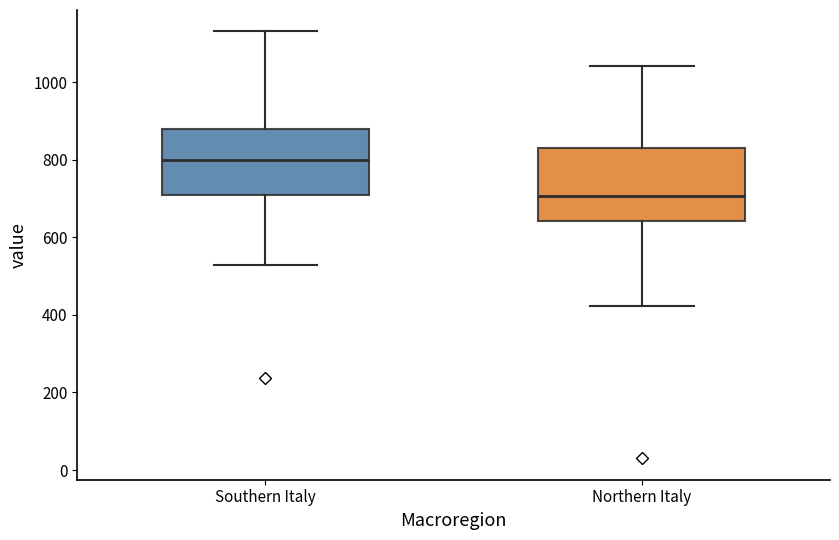

Which box's median line is the highest?

Southern Italy